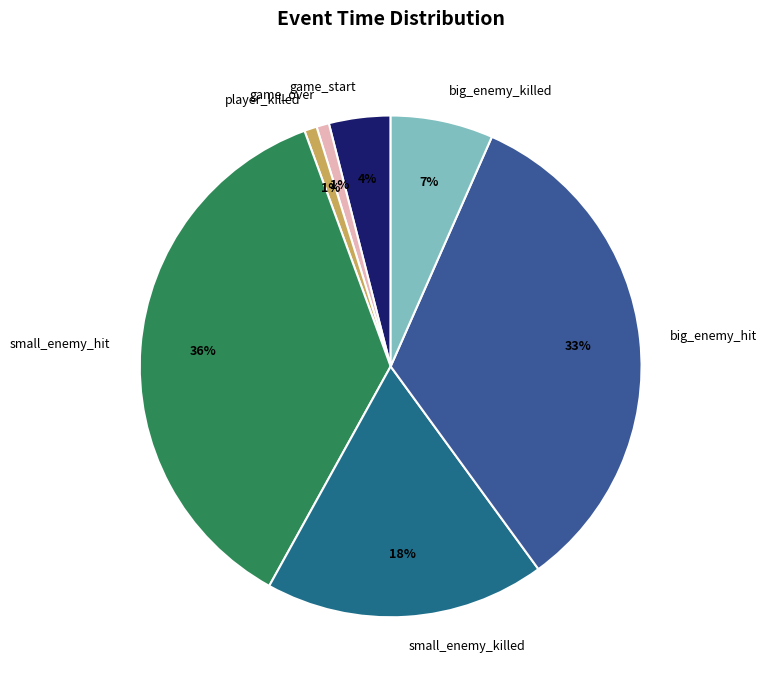

Is the sum of player_killed and game_start greater than half?

No